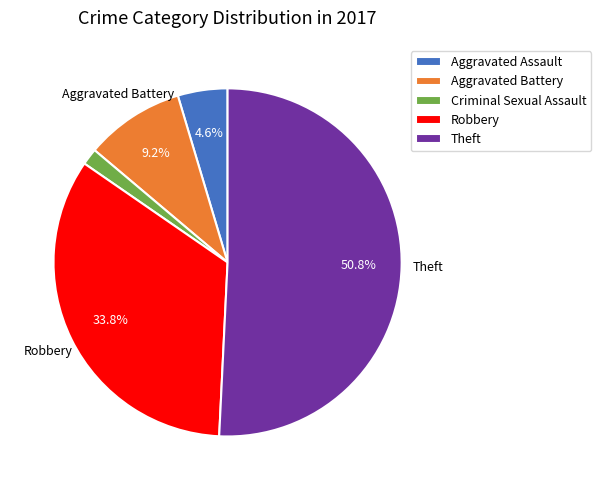

To the nearest percent, what is the difference between the Robbery and Aggravated Battery slice percentages?

25%